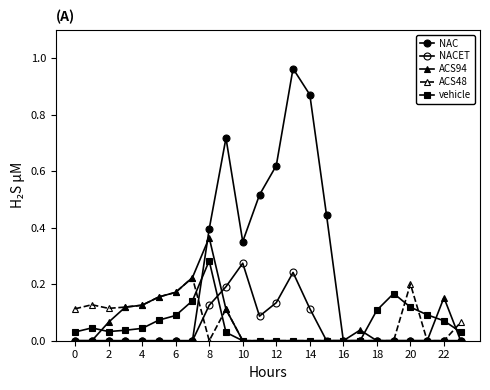

Count the number of data series in this chart.

5